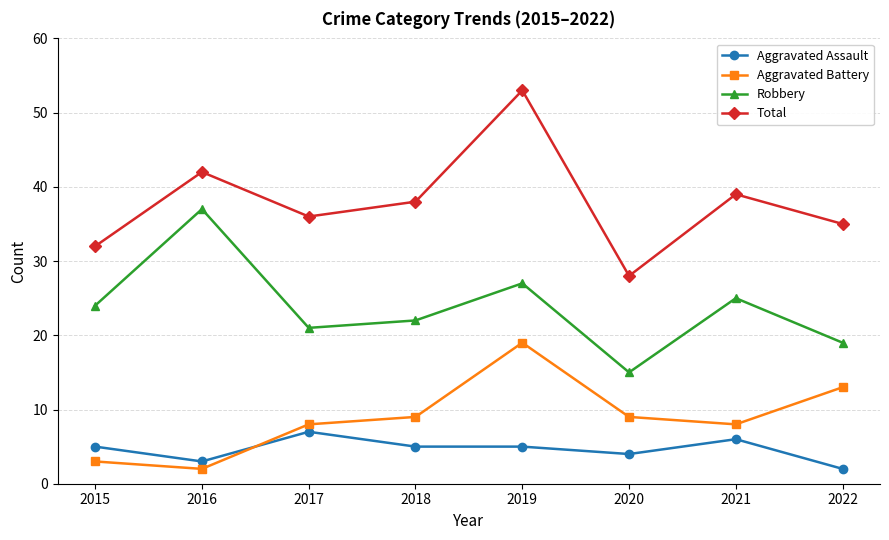

Reading left to right, what are all the values shown in this chart?

Aggravated Assault: 5	3	7	5	5	4	6	2
Aggravated Battery: 3	2	8	9	19	9	8	13
Robbery: 24	37	21	22	27	15	25	19
Total: 32	42	36	38	53	28	39	35